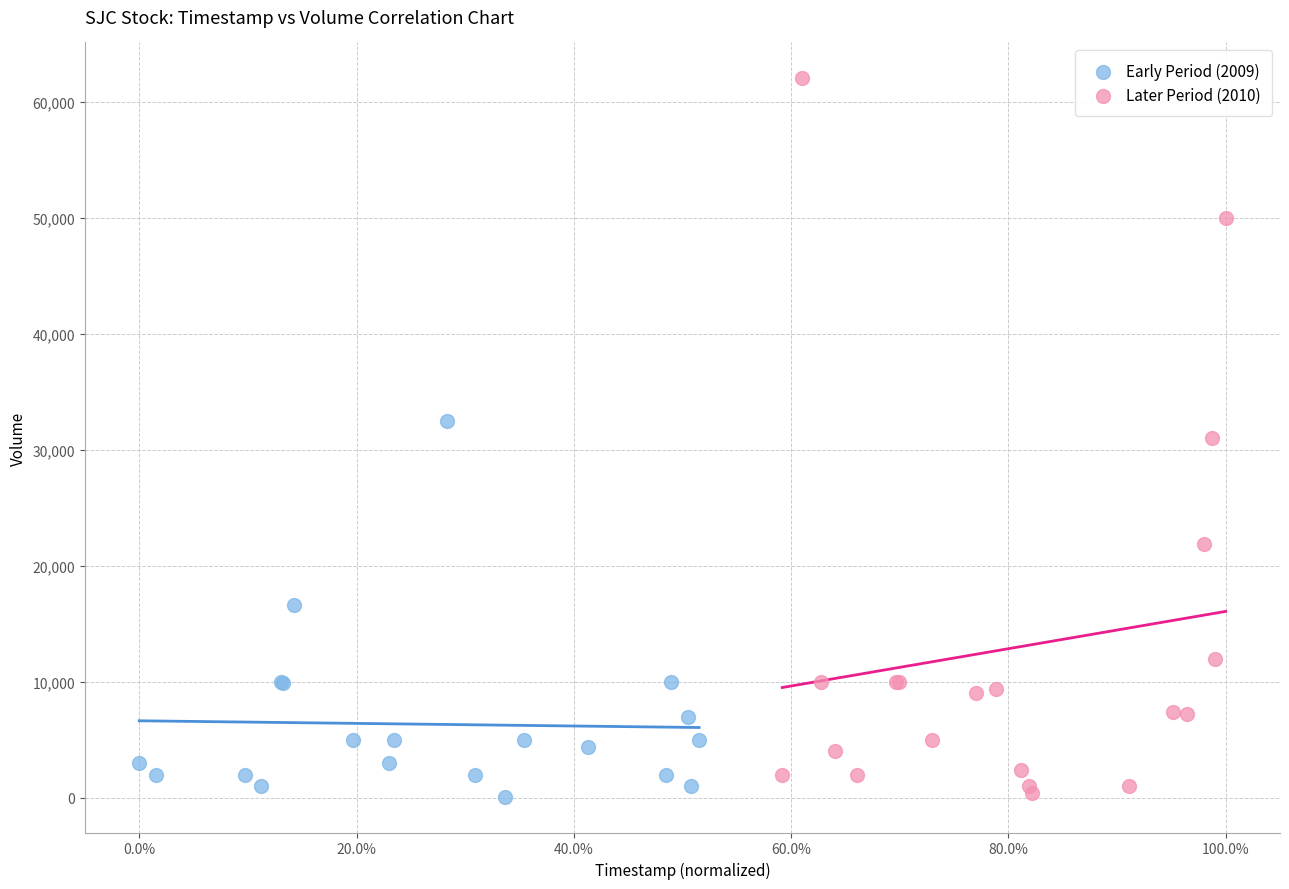

Which series contains the highest Y value?

Later Period (2010)